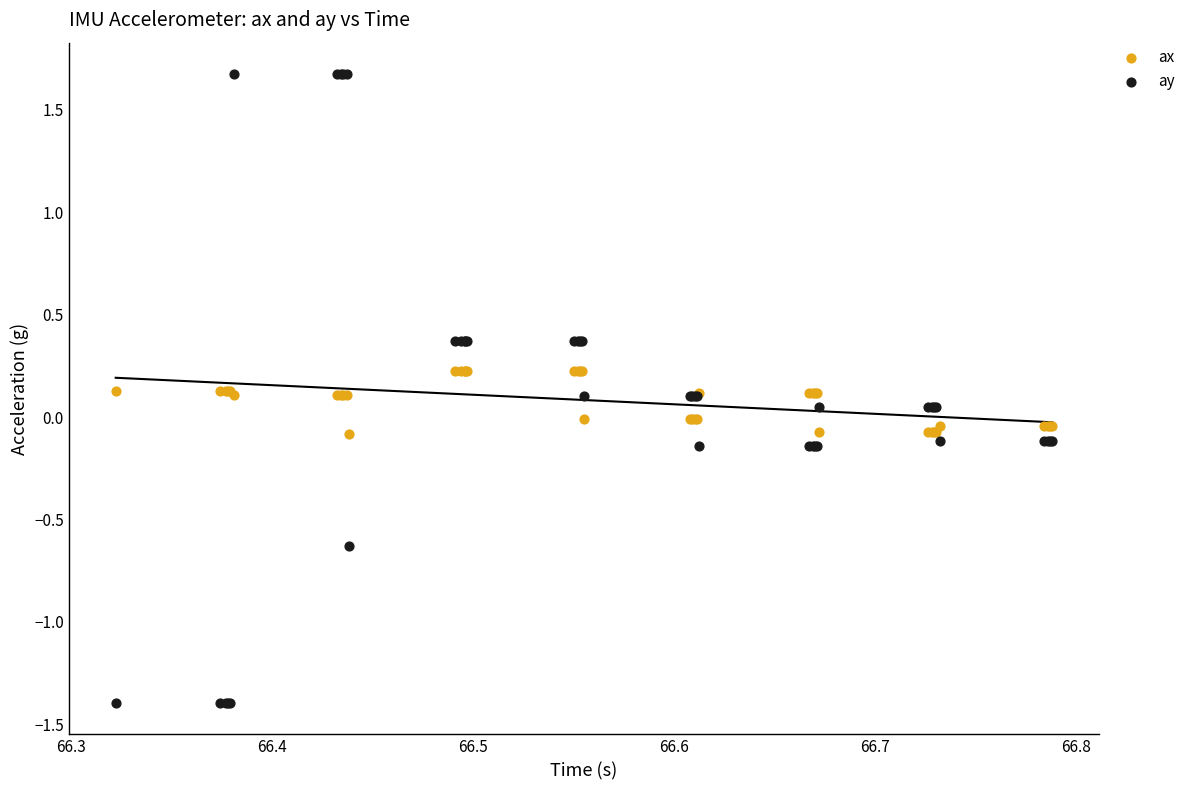

Which series reaches the minimum Y coordinate?

ay